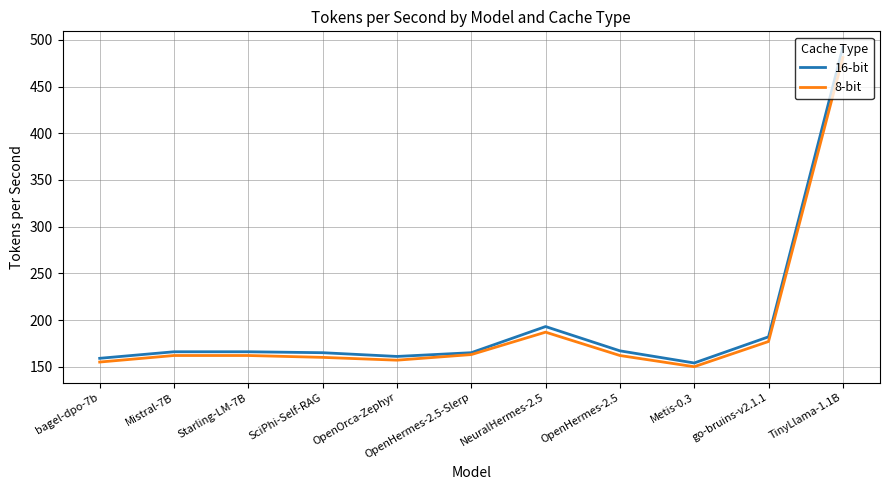

What is the difference between the highest and lowest values at OpenHermes-2.5-Slerp?

2